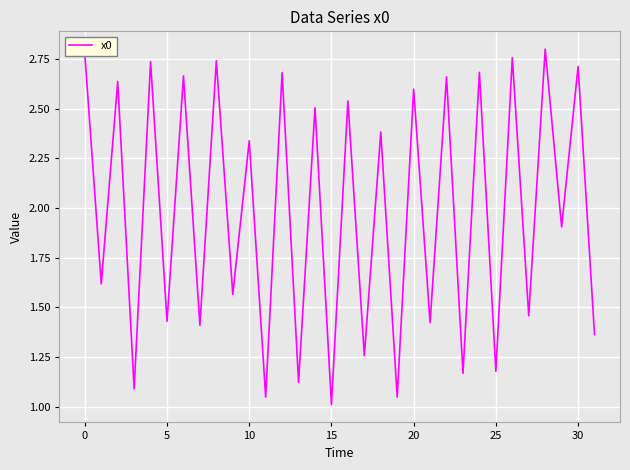

Where does the data first go above 2?

0